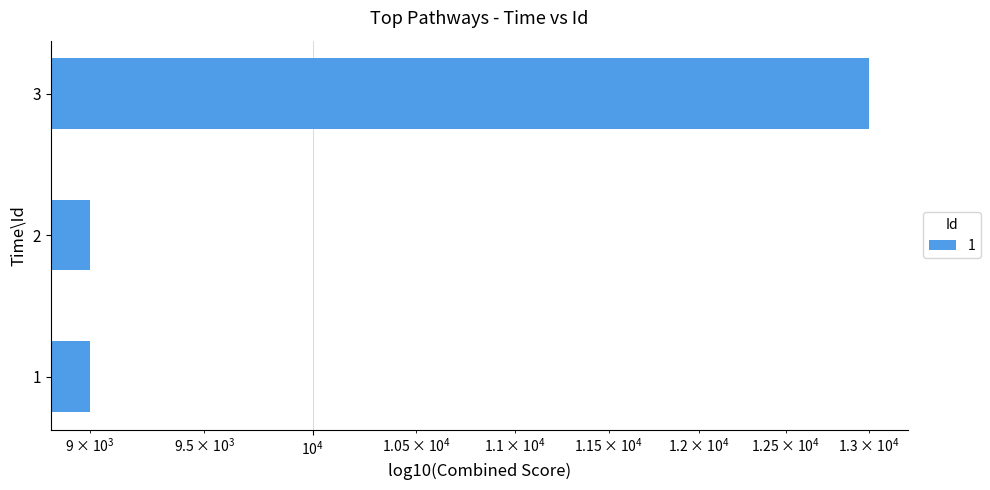

Are the bars horizontal?

Yes